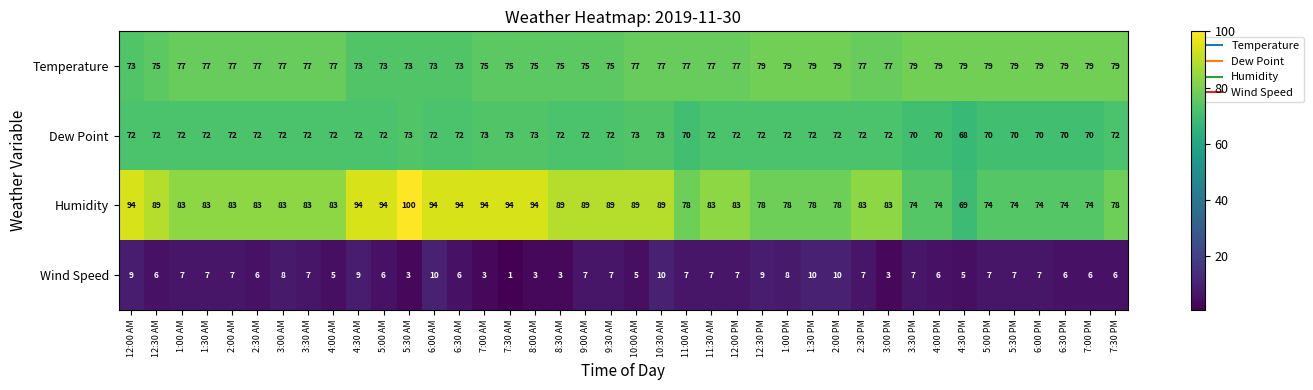

How many data points does each series have?

40